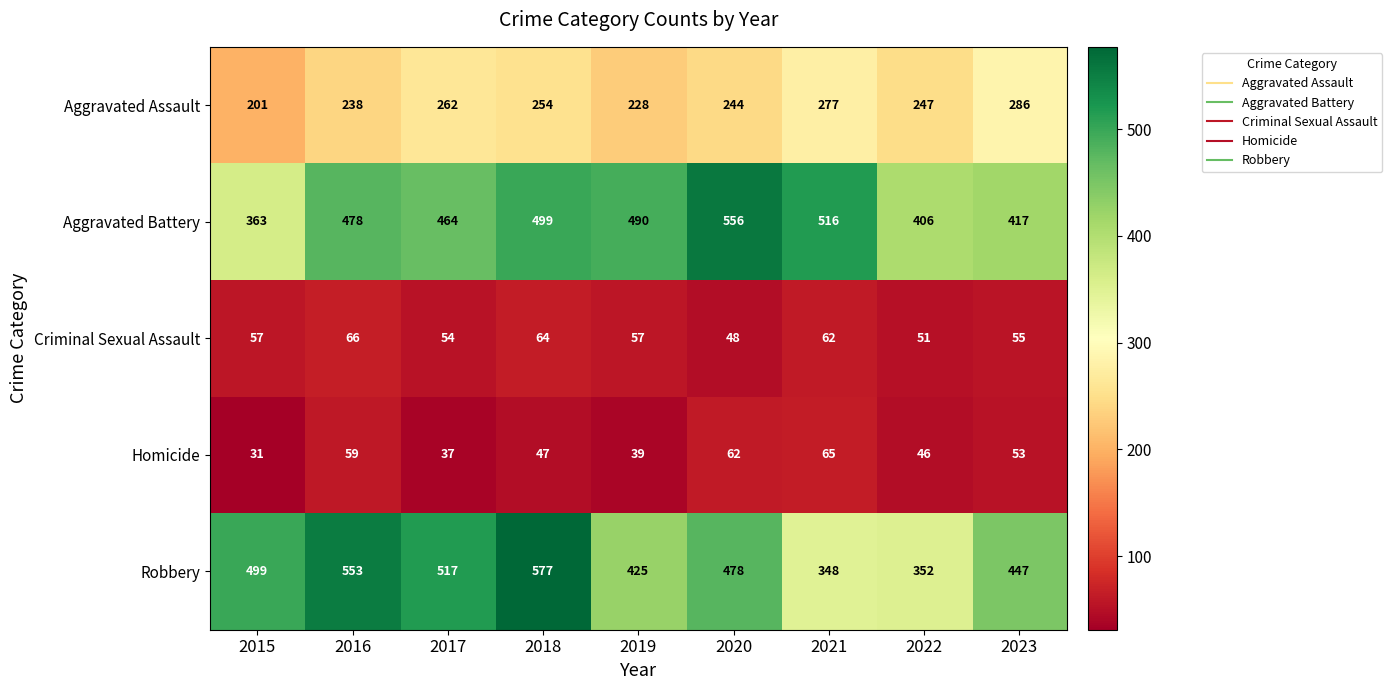

Which category has the lowest value in the Robbery series?

2021